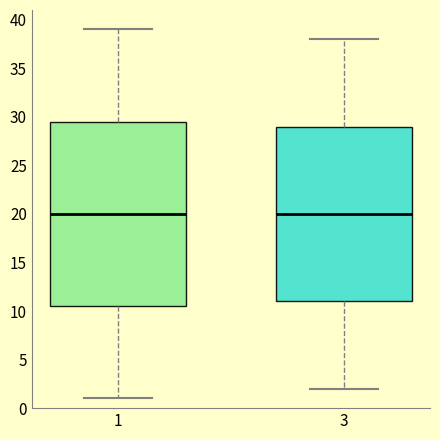

Where does the lower whisker of the box at x = 1 end on the y-axis? The values are not printed on the chart, so give them approximately, as read against the axis.

1.0